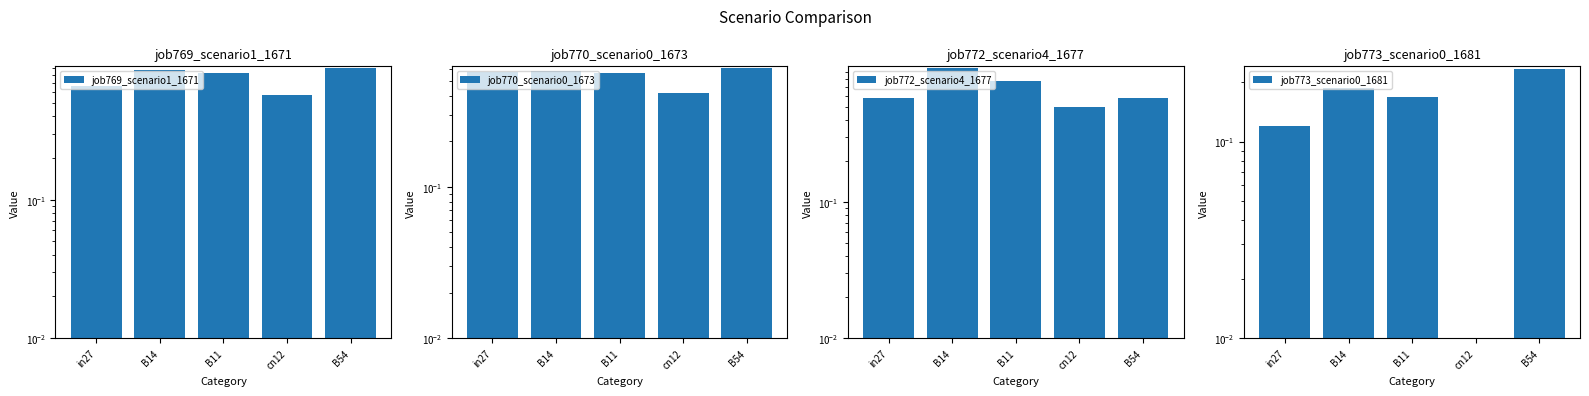

What is the minimum value for job772_scenario4_1677?

0.5